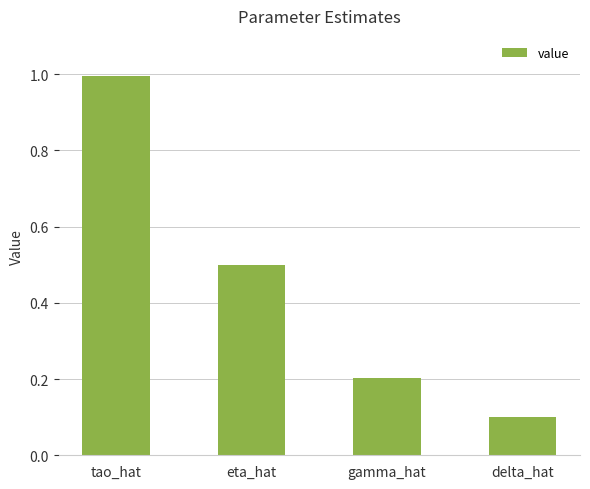

Rank the categories by value from highest to lowest.

tao_hat, eta_hat, gamma_hat, delta_hat